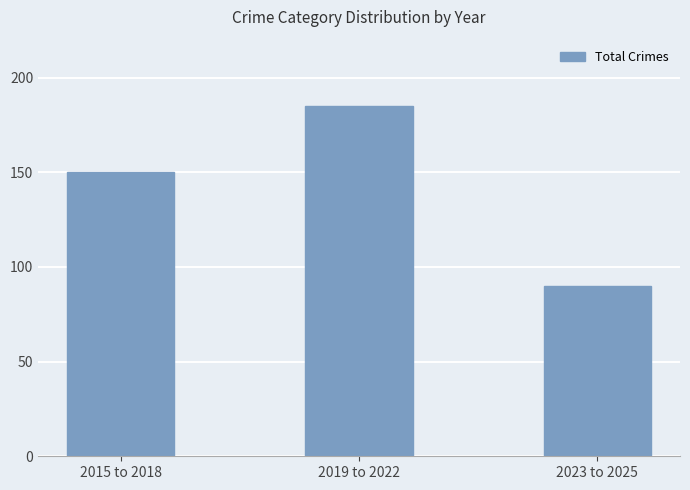

Does the chart contain any negative values?

No